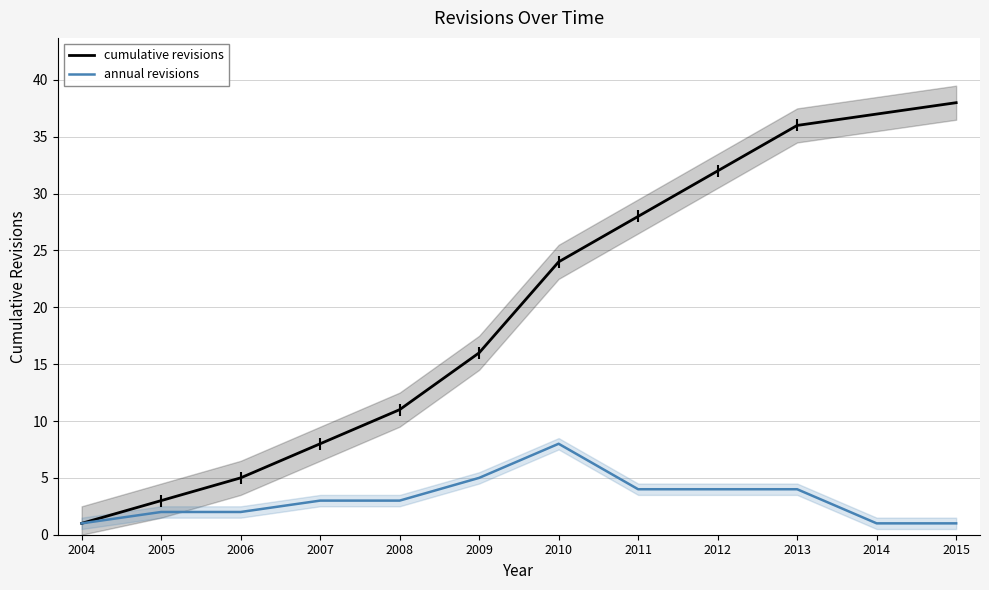

What is the spread (max minus min) of values at 2008?

8